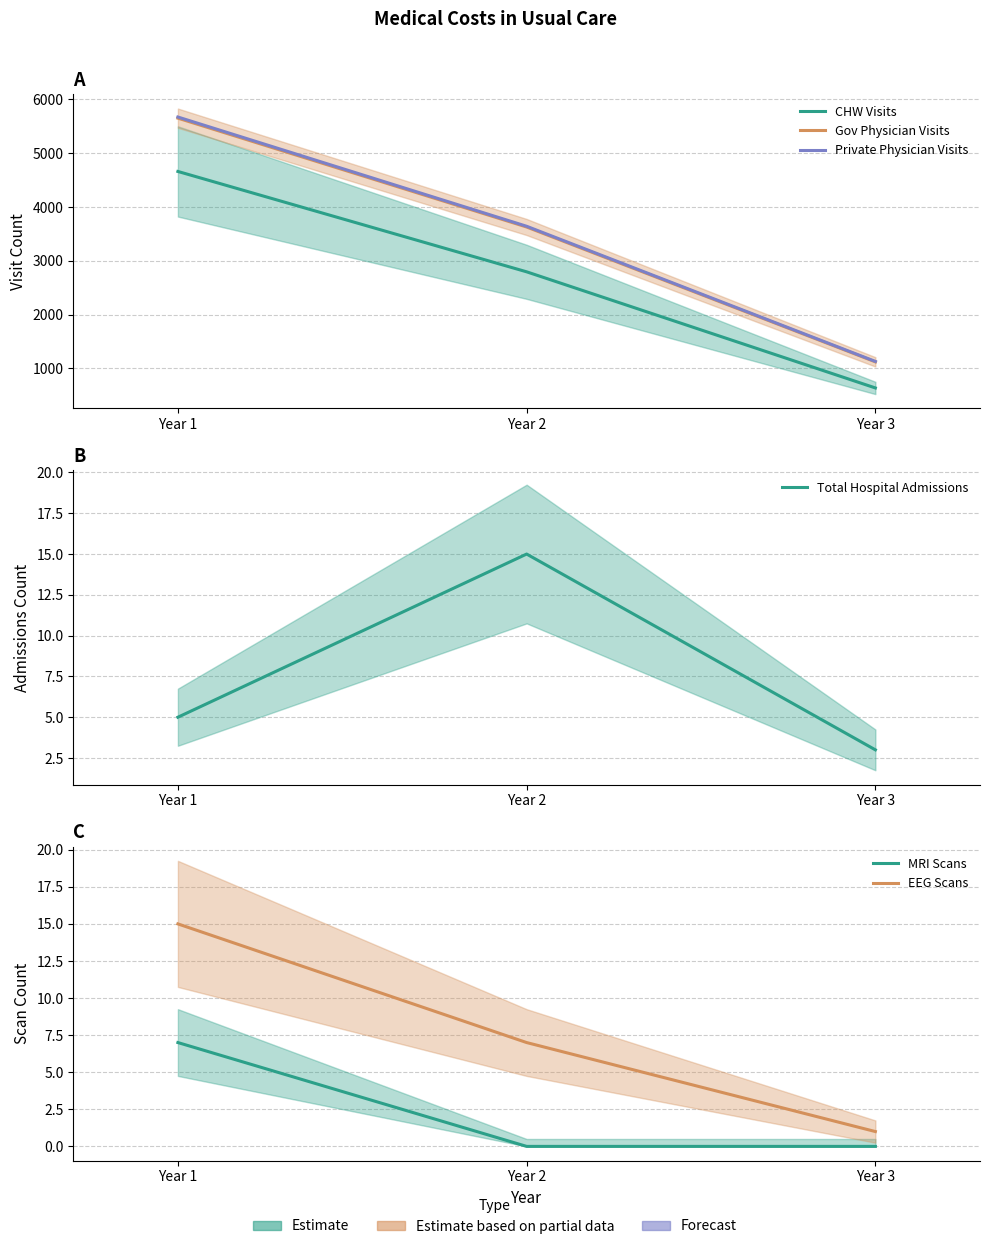

Which series changed the most between Year 1 and Year 2?

Private Physician Visits